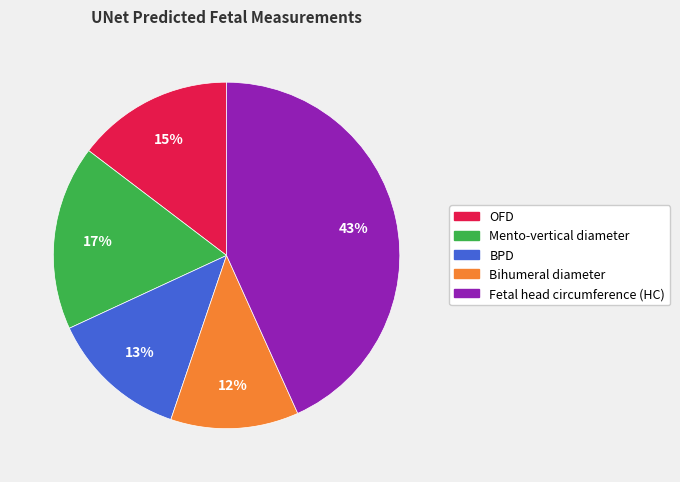

Between OFD and BPD, which is larger?

OFD